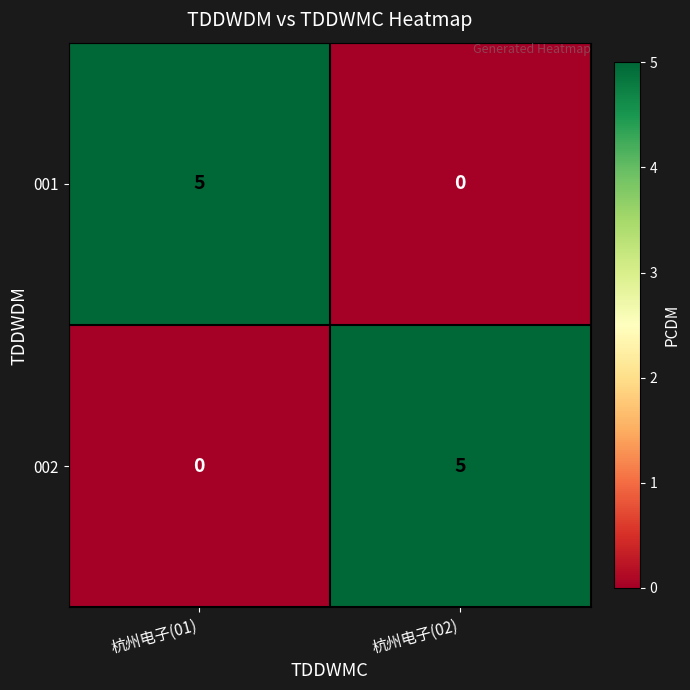

What is the maximum value for 002?

5